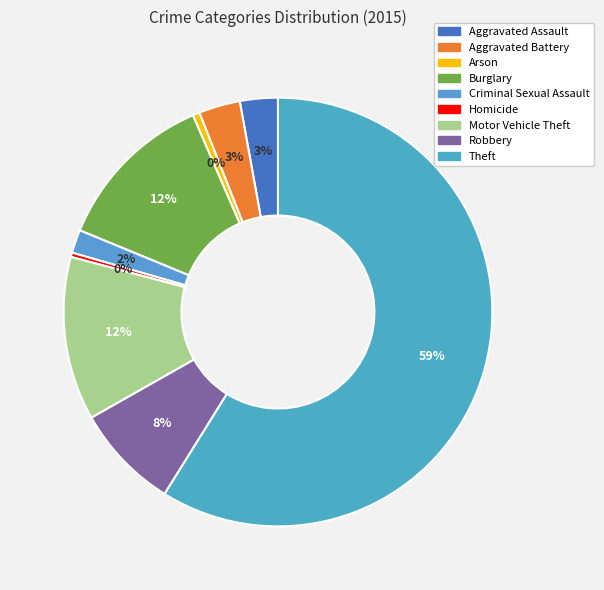

To the nearest percent, what is the combined percentage of Robbery and Theft?

67%